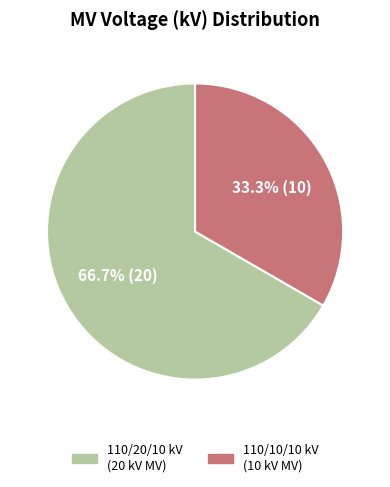

What is the smallest slice in the pie chart?

110/10/10 kV (10 kV MV)